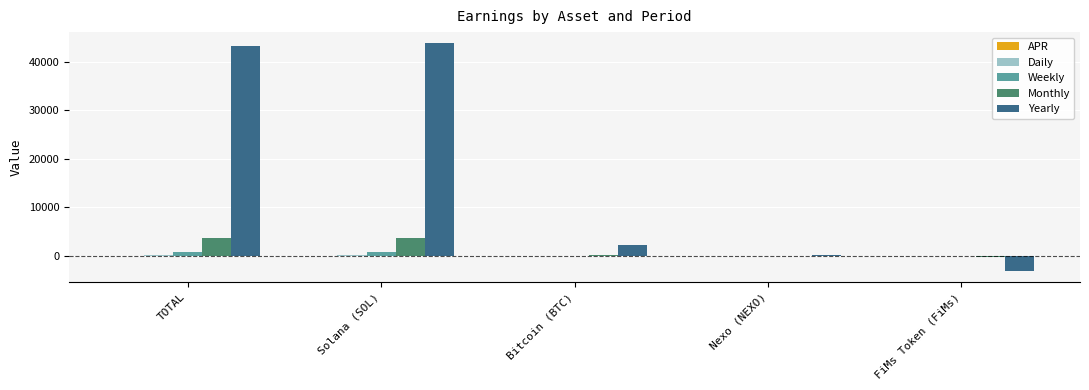

The Weekly series shows -58.1 at FiMs Token (FiMs). True or false?

True